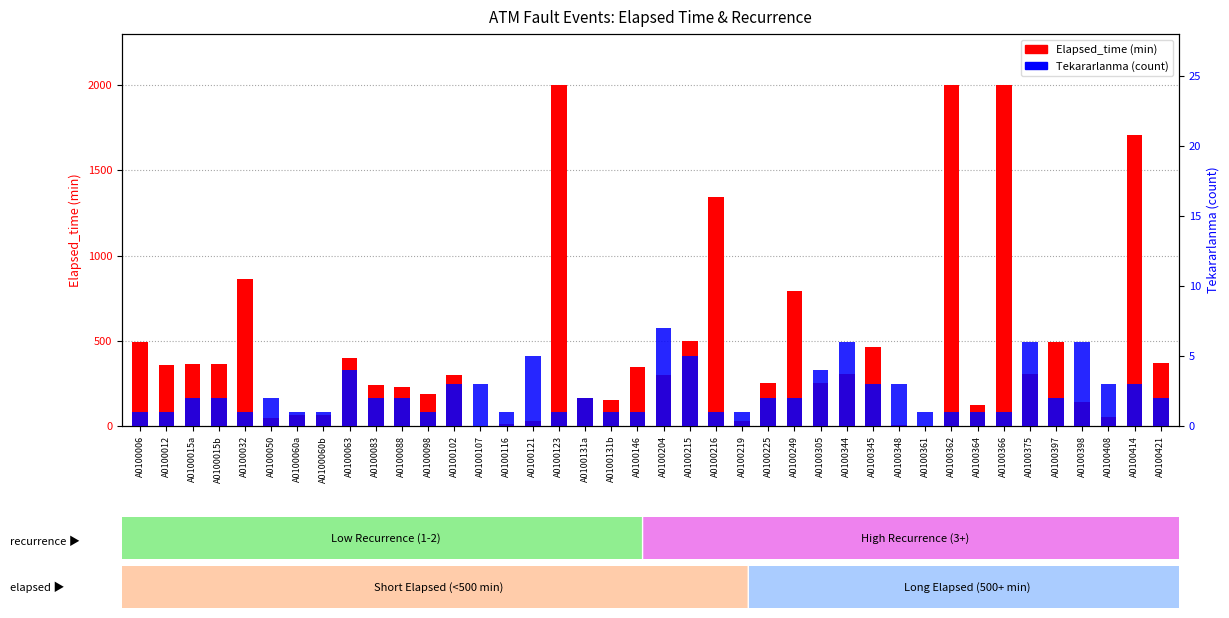

Reading right to left, what are all the values shown in this chart?

Elapsed_time (min): A0100421=370	A0100414=1710	A0100408=55	A0100398=140	A0100397=490	A0100375=305	A0100366=2000	A0100364=125	A0100362=2000	A0100361=0	A0100348=5	A0100345=465	A0100344=305	A0100305=255	A0100249=795	A0100225=250	A0100219=30	A0100216=1345	A0100215=500	A0100204=300	A0100146=345	A0100131b=155	A0100131a=165	A0100123=2000	A0100121=30	A0100116=10	A0100107=0	A0100102=300	A0100098=185	A0100088=230	A0100083=240	A0100063=400	A0100060b=65	A0100060a=65	A0100050=45	A0100032=860	A0100015b=365	A0100015a=365	A0100012=360	A0100006=490
Tekararlanma (count): A0100421=2	A0100414=3	A0100408=3	A0100398=6	A0100397=2	A0100375=6	A0100366=1	A0100364=1	A0100362=1	A0100361=1	A0100348=3	A0100345=3	A0100344=6	A0100305=4	A0100249=2	A0100225=2	A0100219=1	A0100216=1	A0100215=5	A0100204=7	A0100146=1	A0100131b=1	A0100131a=2	A0100123=1	A0100121=5	A0100116=1	A0100107=3	A0100102=3	A0100098=1	A0100088=2	A0100083=2	A0100063=4	A0100060b=1	A0100060a=1	A0100050=2	A0100032=1	A0100015b=2	A0100015a=2	A0100012=1	A0100006=1